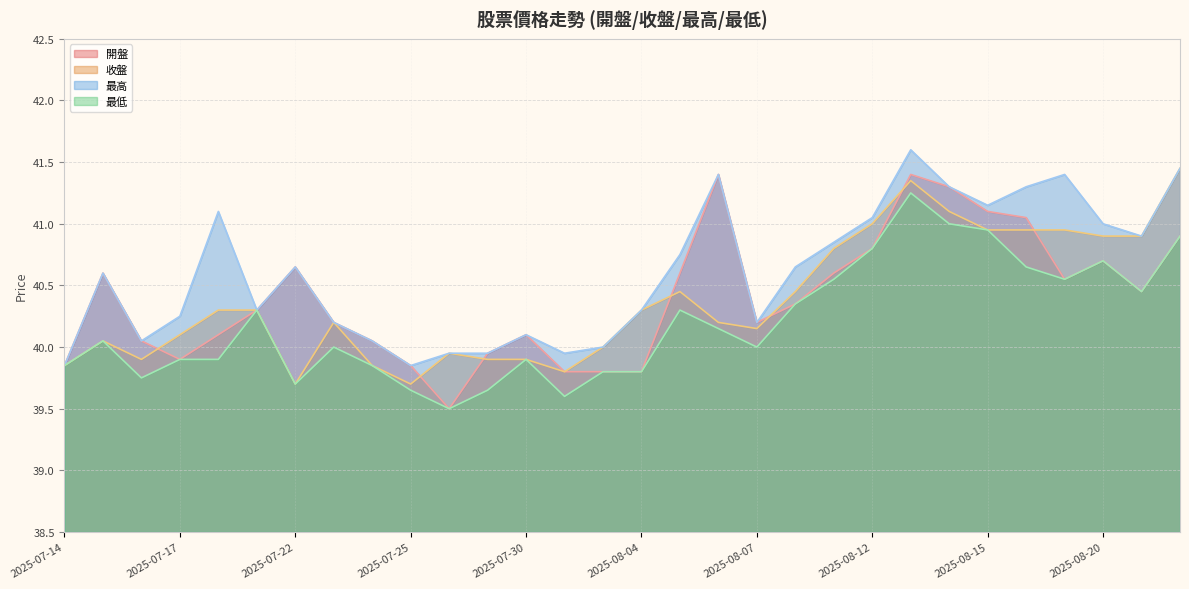

How many data points in 開盤 are less than 40?

8